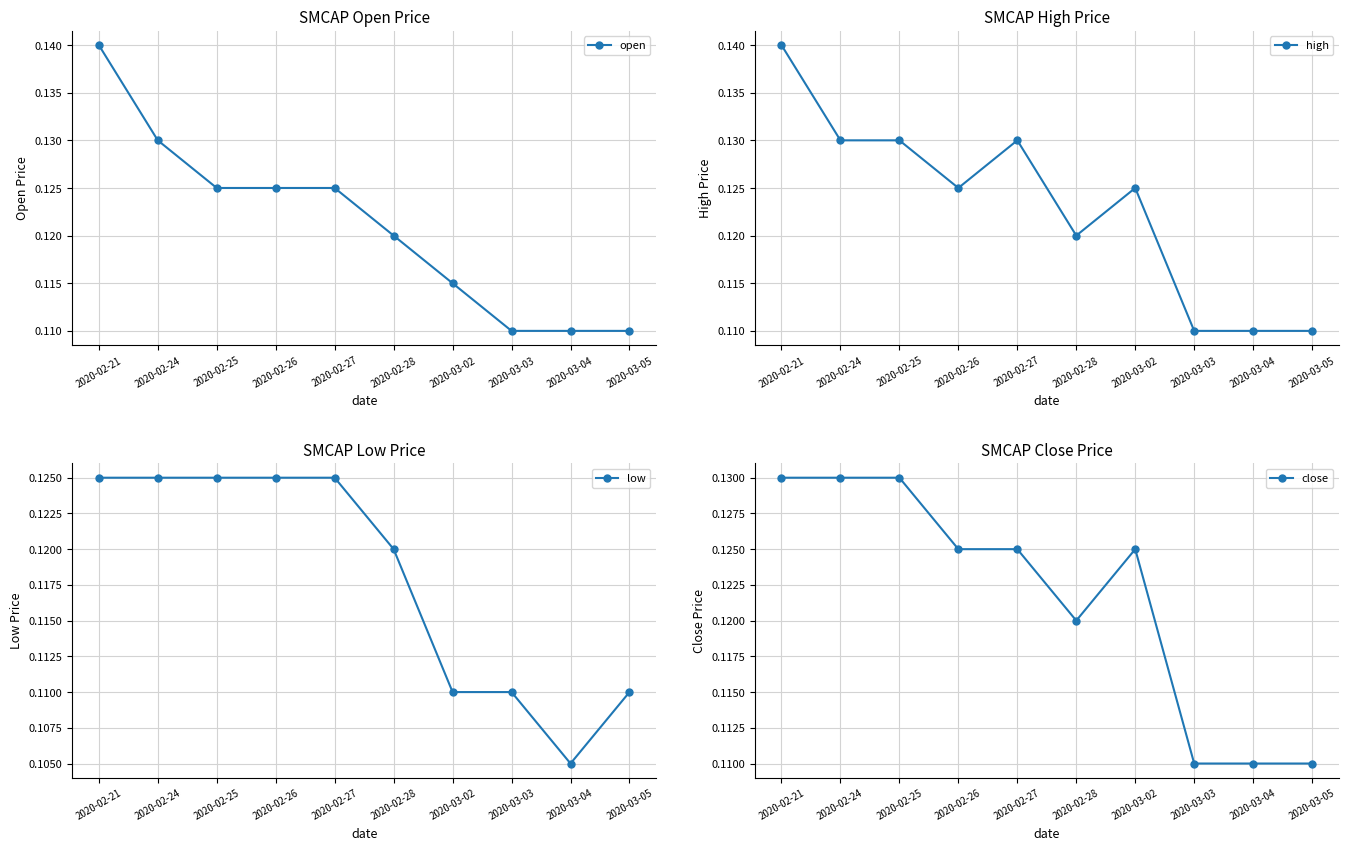

Count the close values in the range 0 to 1.

10